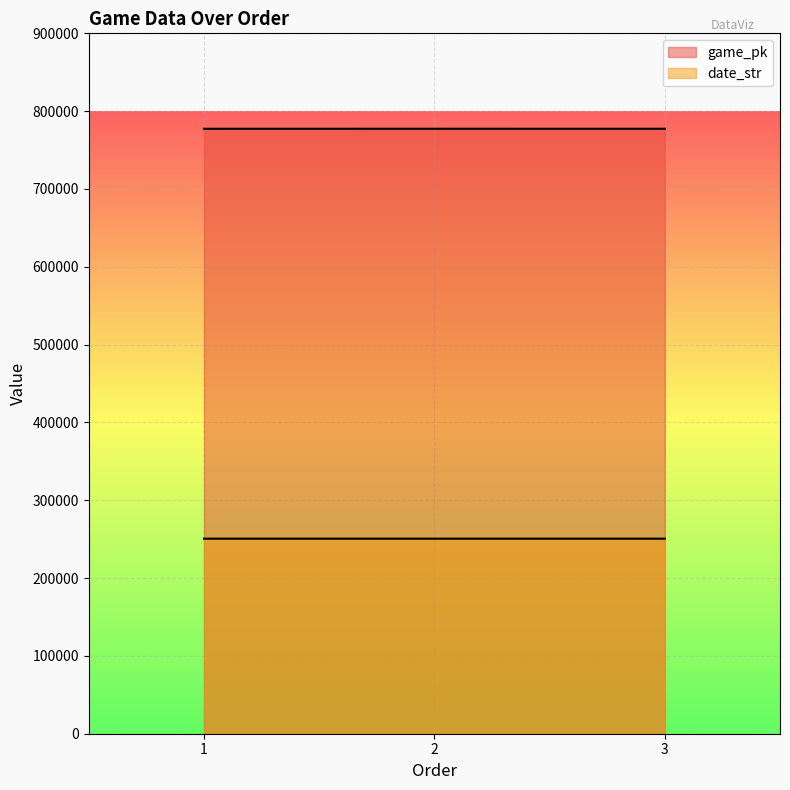

How many values in the game_pk series are below 777380?

1